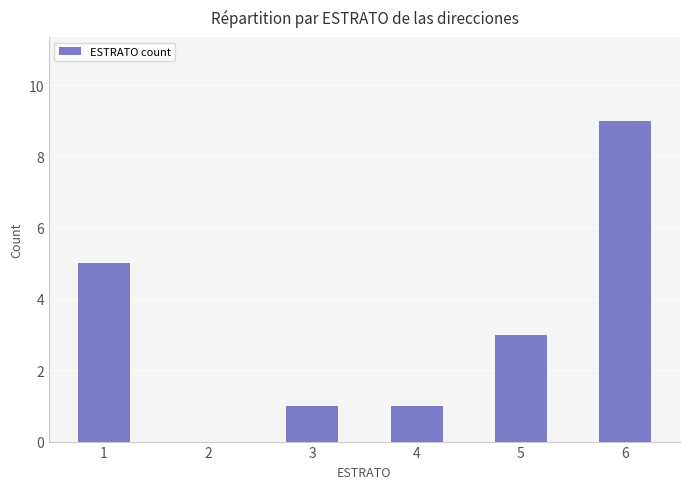

The value at 2 is 4. True or false?

False